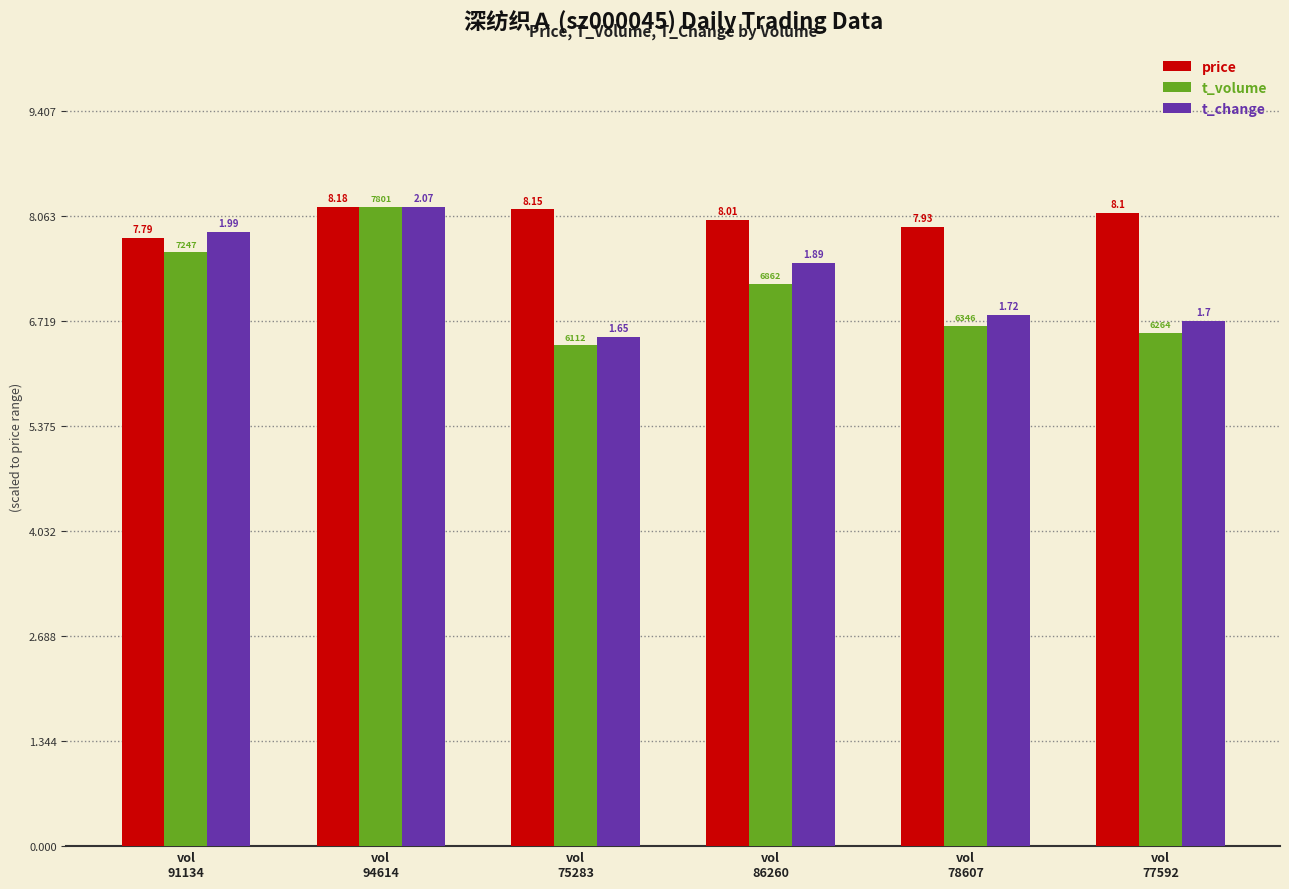

What is the value of the t_change bar at the 6th from the left?

6.7